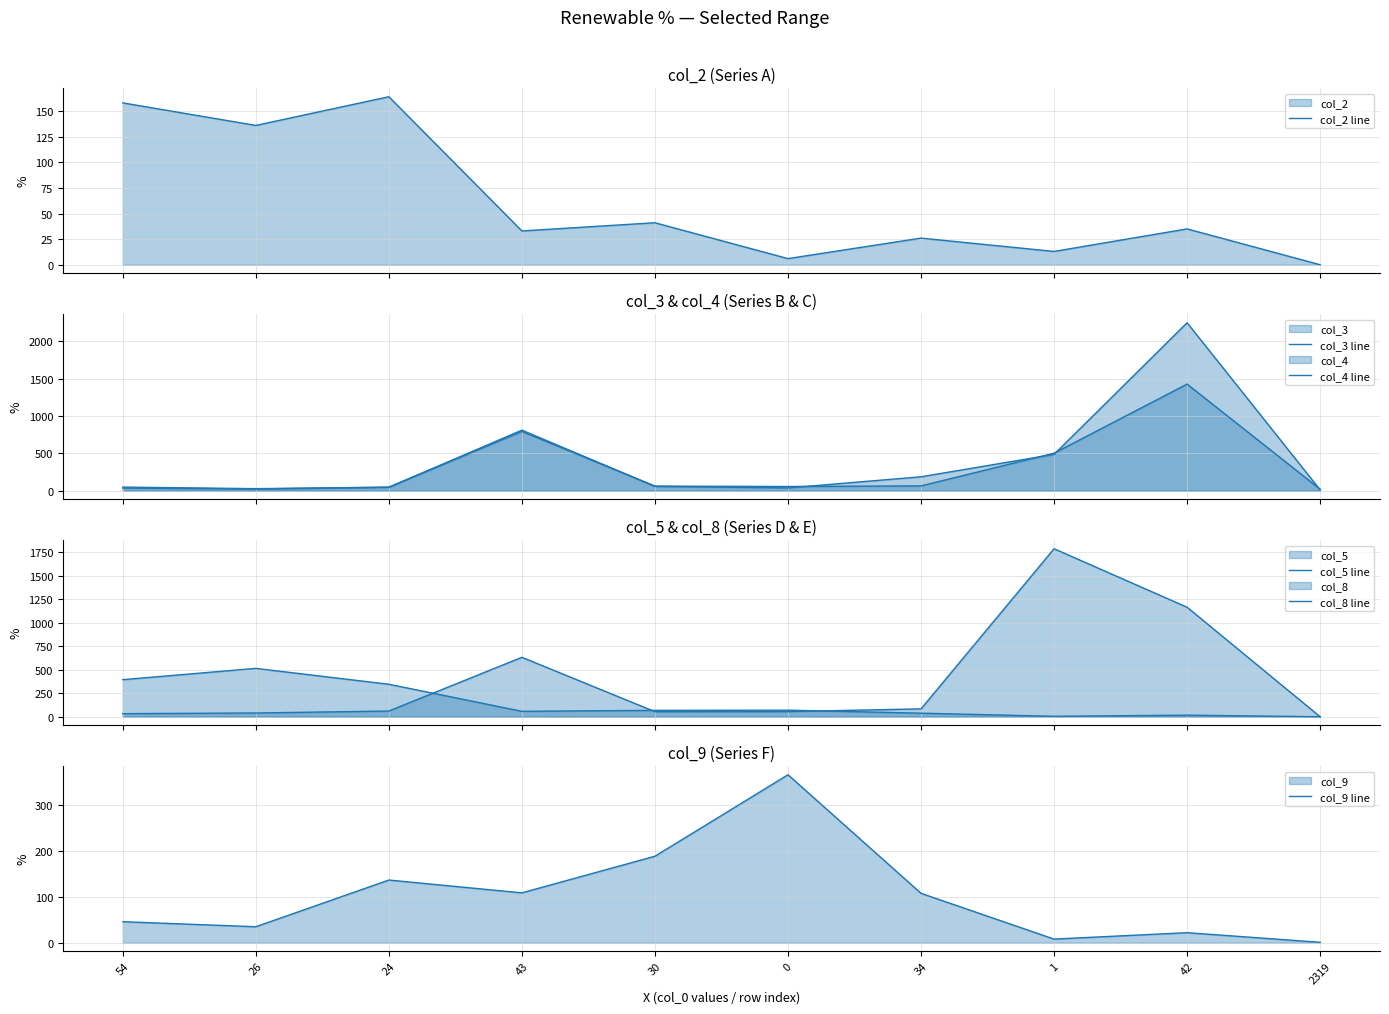

What is the maximum value shown in the chart?

2251